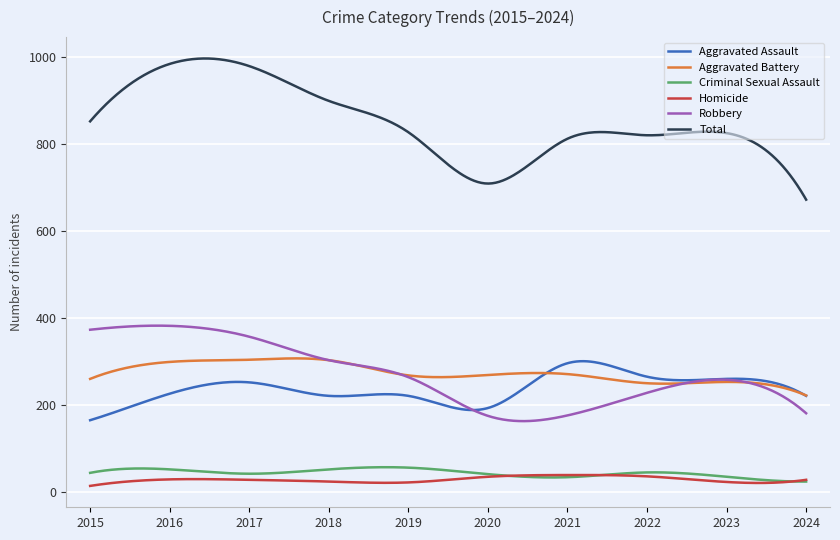

Which series has the widest spread of values?

Total